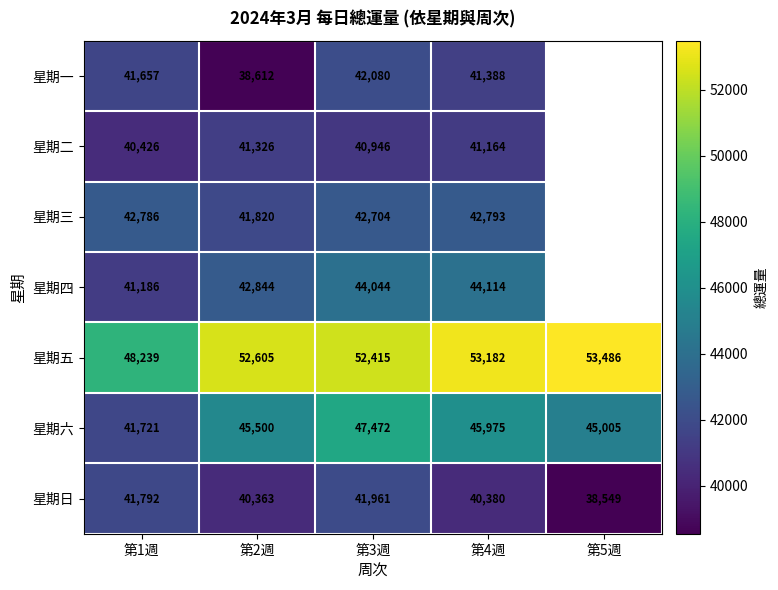

At how many categories does at least one series exceed 53040?

2